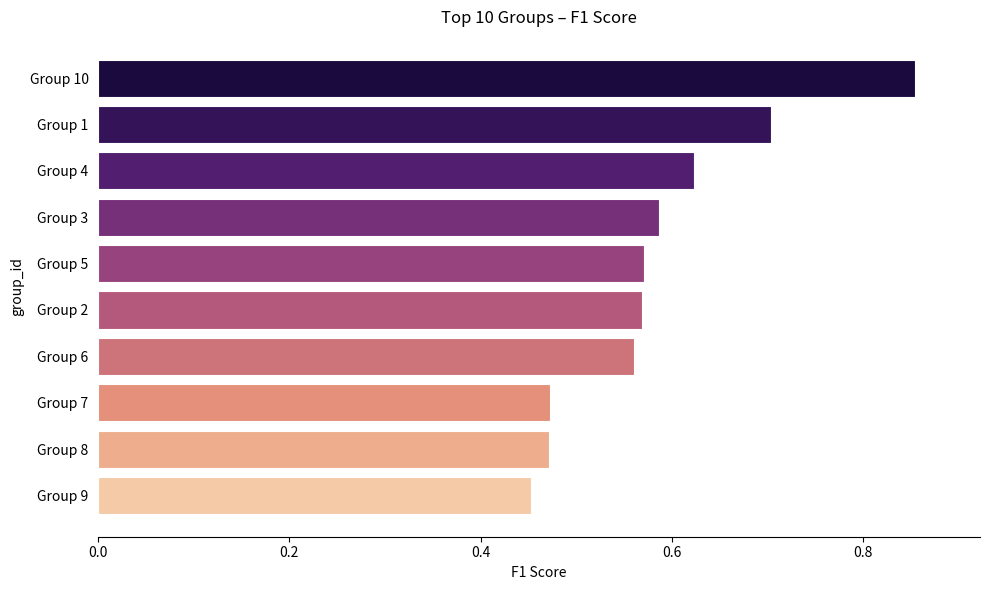

How many bars are there in total?

10